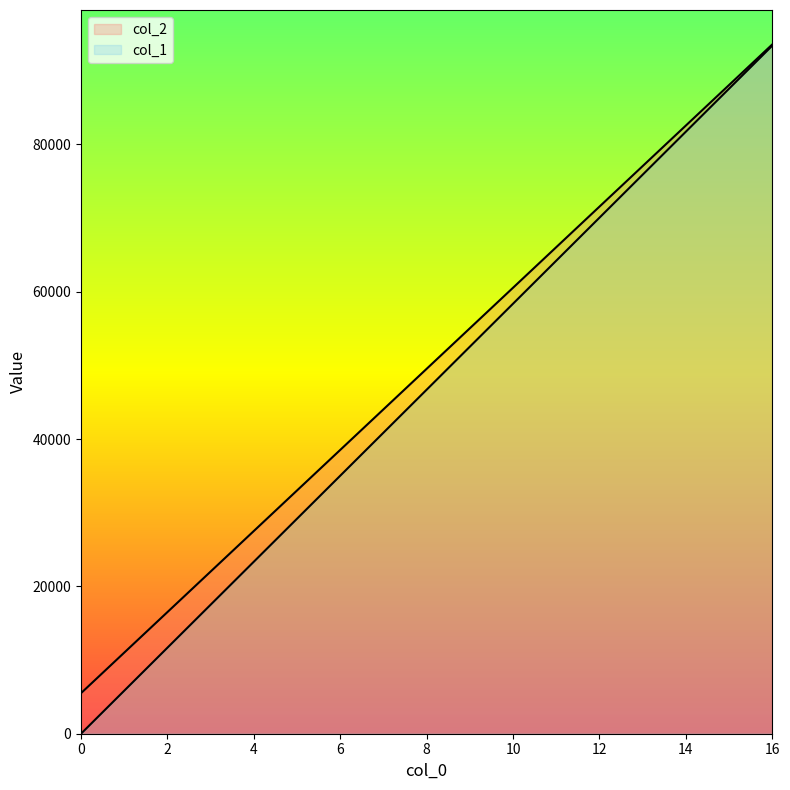

How many values in the col_1 series are below 46698?

8